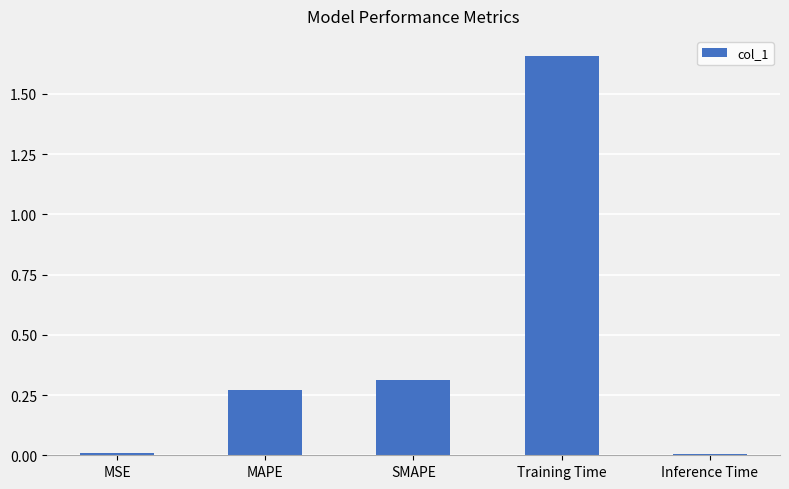

What is the label of the 3rd bar from the right?

SMAPE